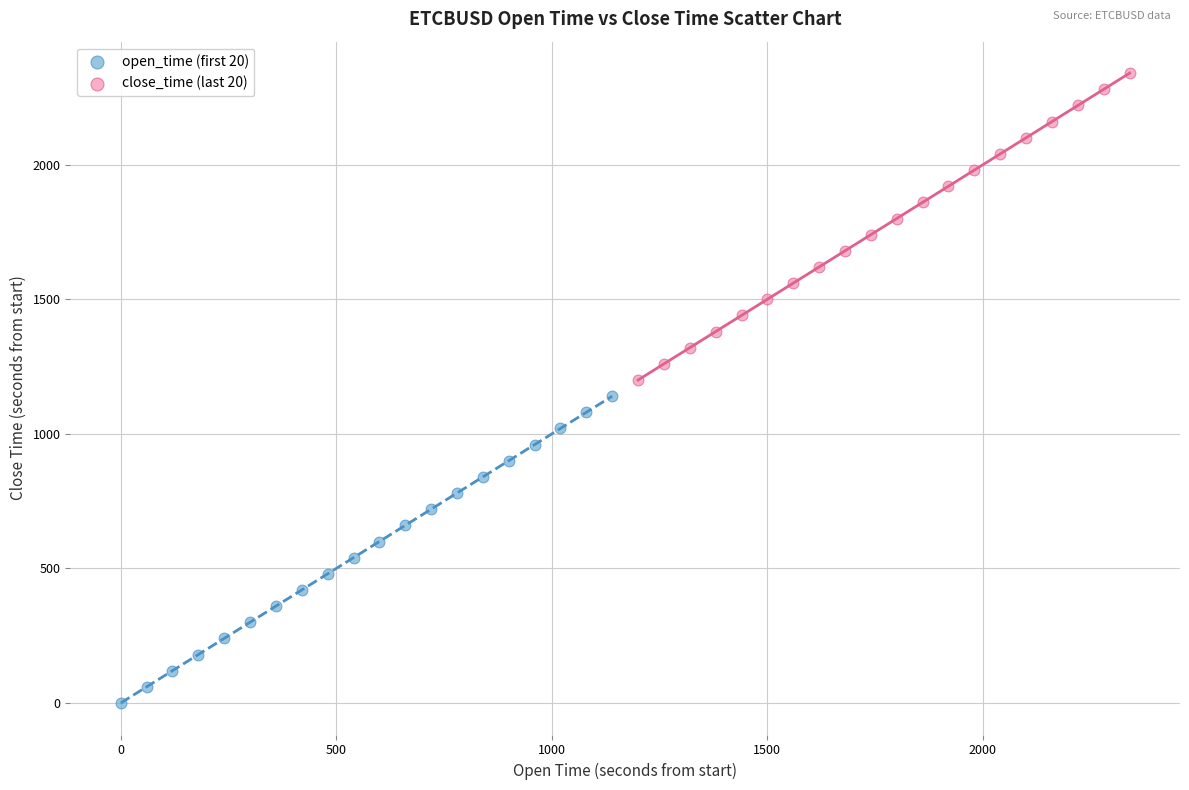

Which series reaches the maximum Y coordinate?

close_time (last 20)